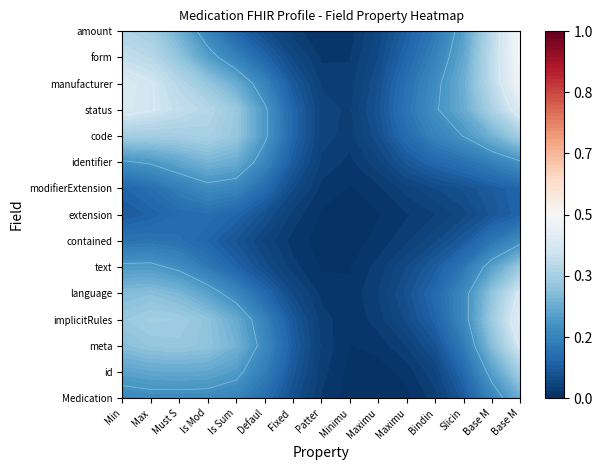

Which has a higher value, 13 or 10?

13